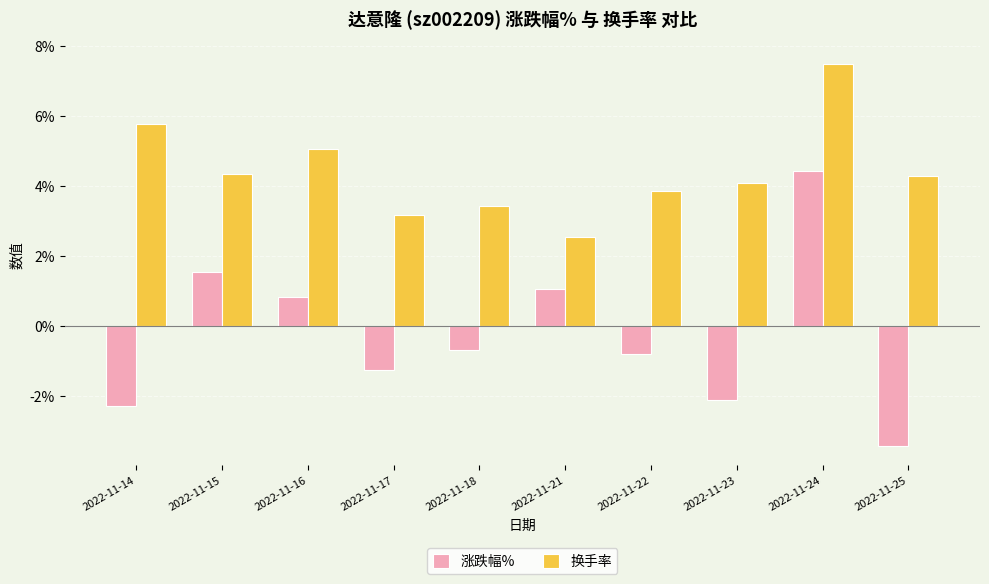

Which series changed the most between 2022-11-22 and 2022-11-24?

涨跌幅%